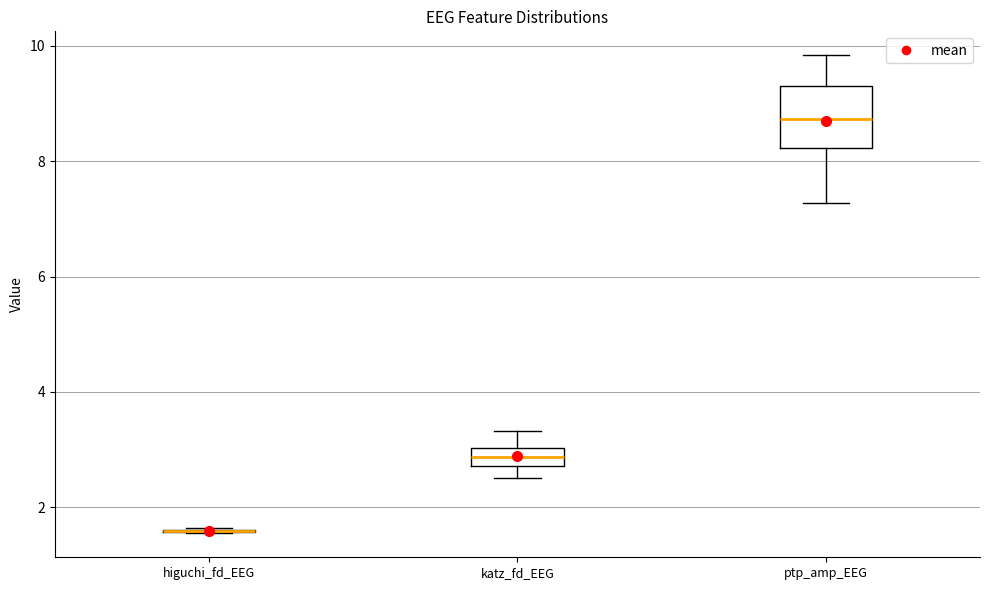

Reading left to right, read every box against the y-axis: the position of its median line, the range the box covers, and the ends of its whiskers. The values are not printed on the chart, so give them approximately, as read against the axis.

higuchi_fd_EEG: box collapsed to a line at 1.6, whiskers 1.6 to 1.6
katz_fd_EEG: median 2.8 (inside the box), box 2.8 to 3.0, whiskers 2.6 to 3.4
ptp_amp_EEG: median 8.8, box 8.2 to 9.2, whiskers 7.2 to 9.8